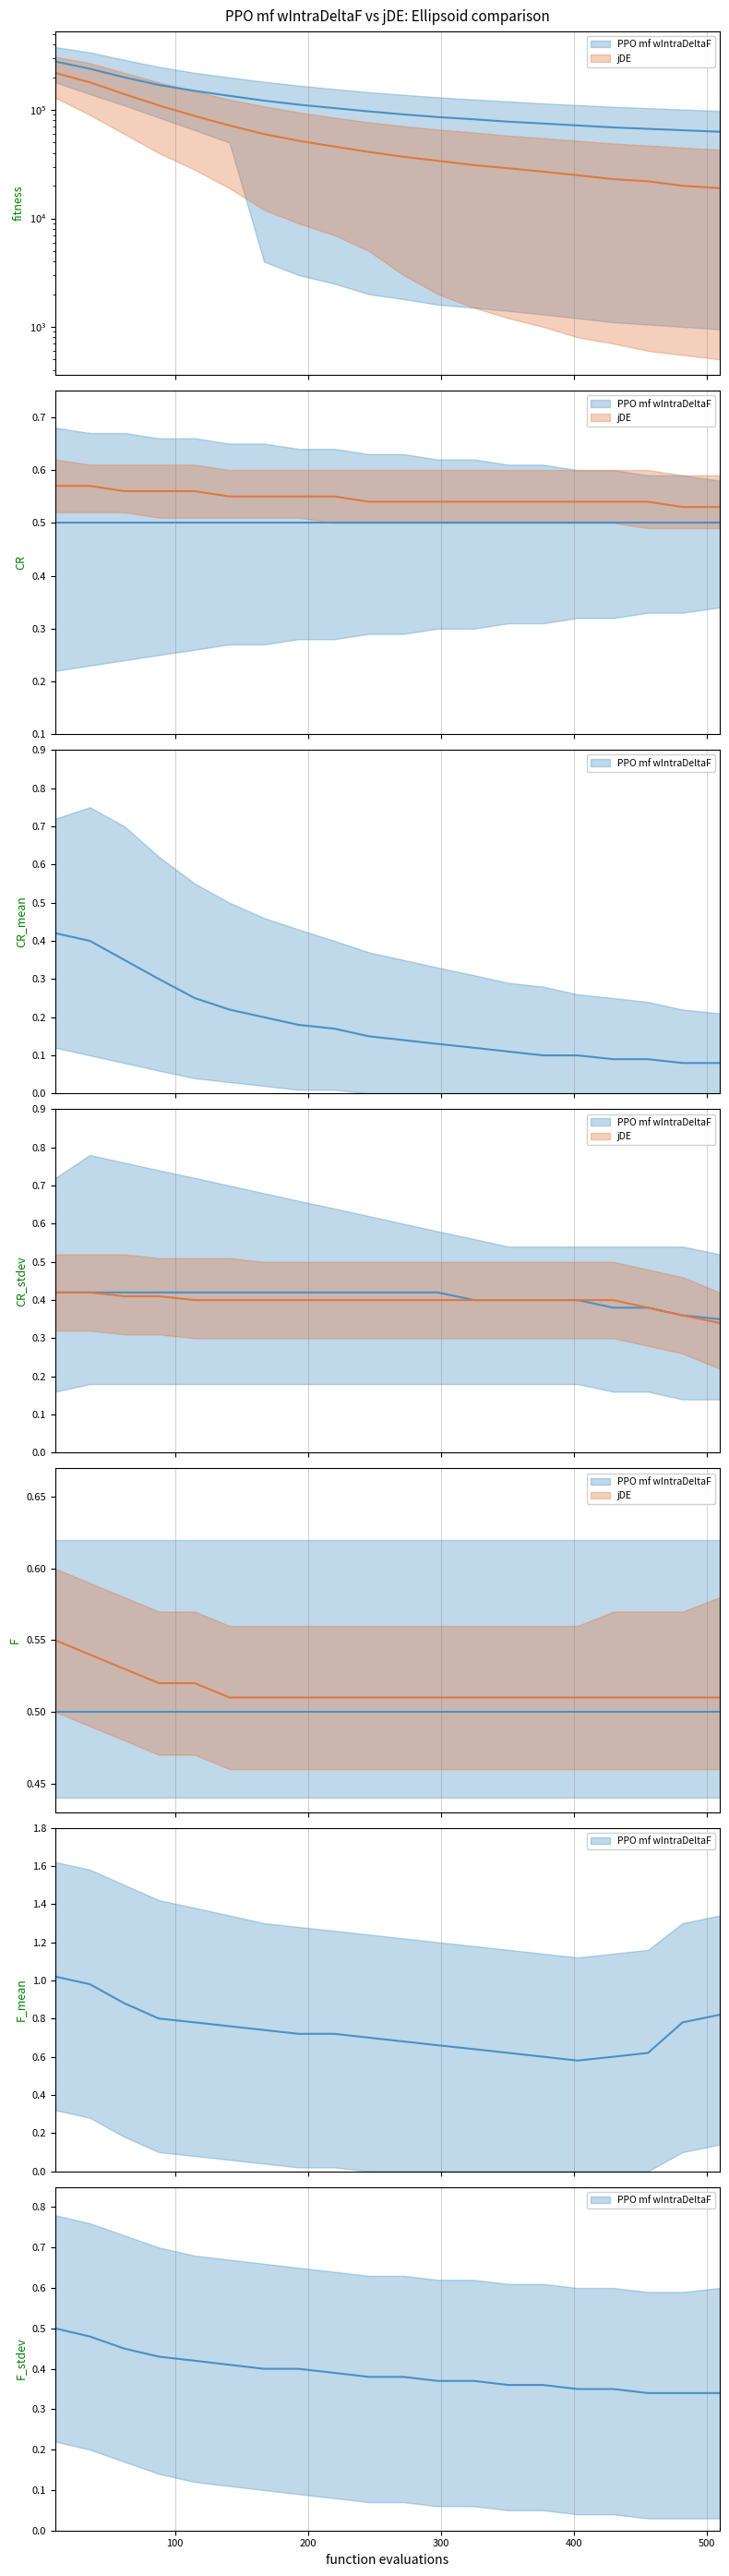

At how many categories does at least one series exceed 0?

20